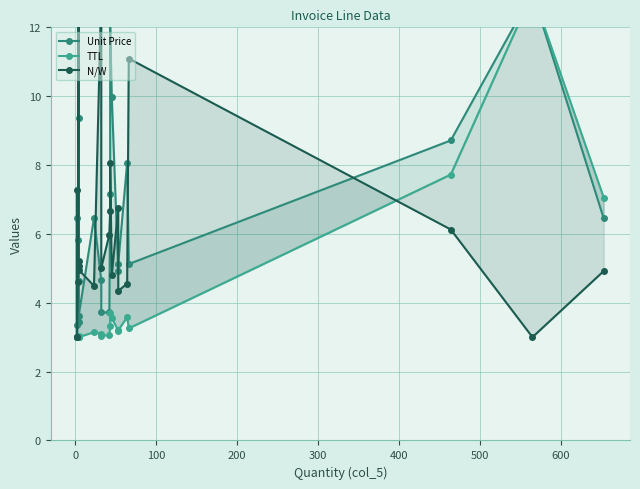

At how many categories does at least one series exceed 10?

5